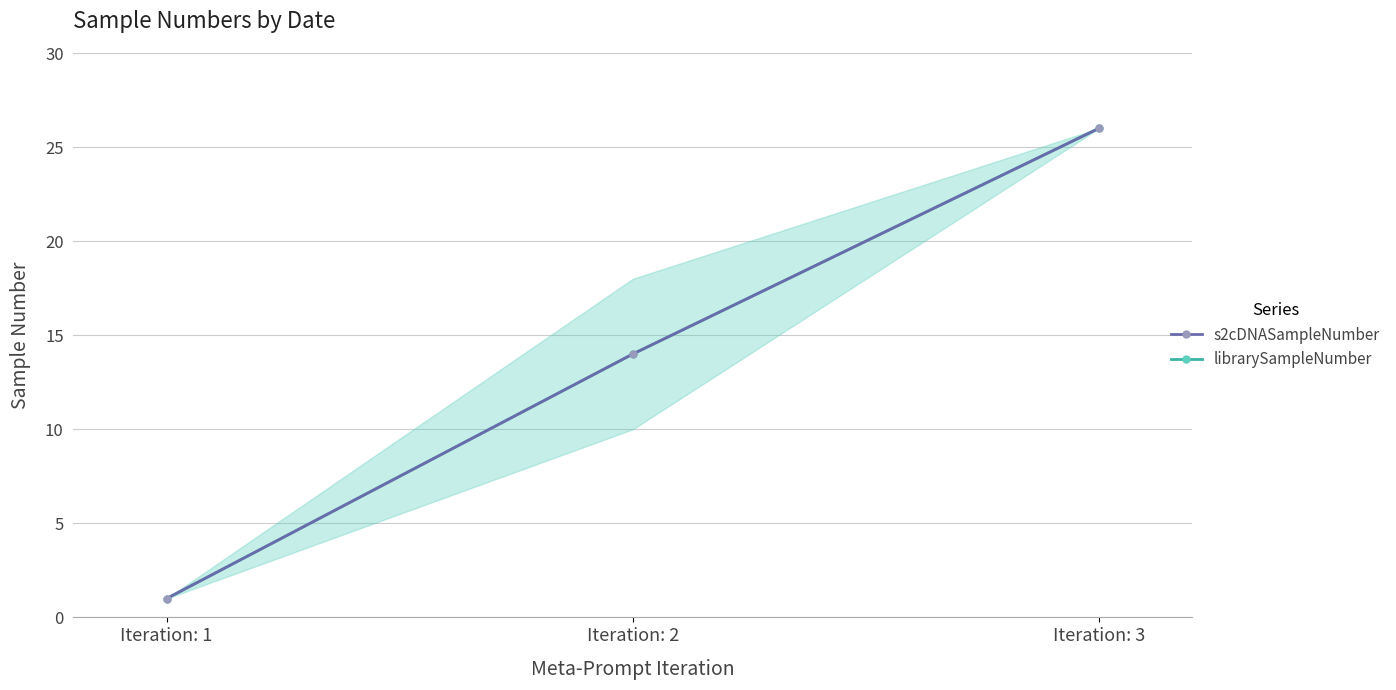

List the series in order of their peak value, highest first.

s2cDNASampleNumber, librarySampleNumber